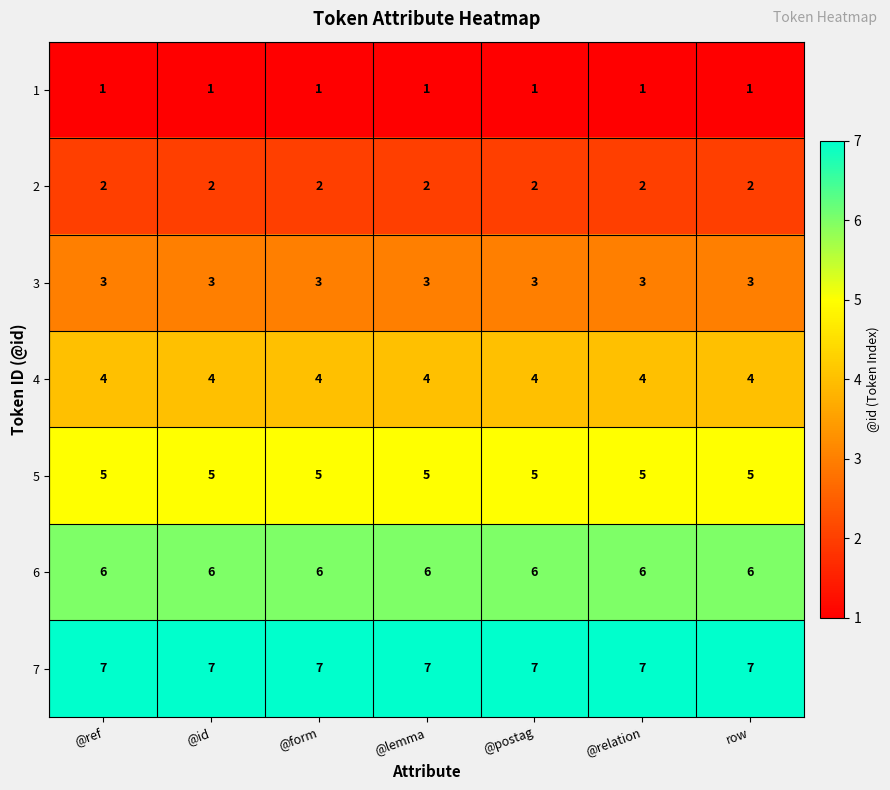

Which series has the largest total across all categories?

7